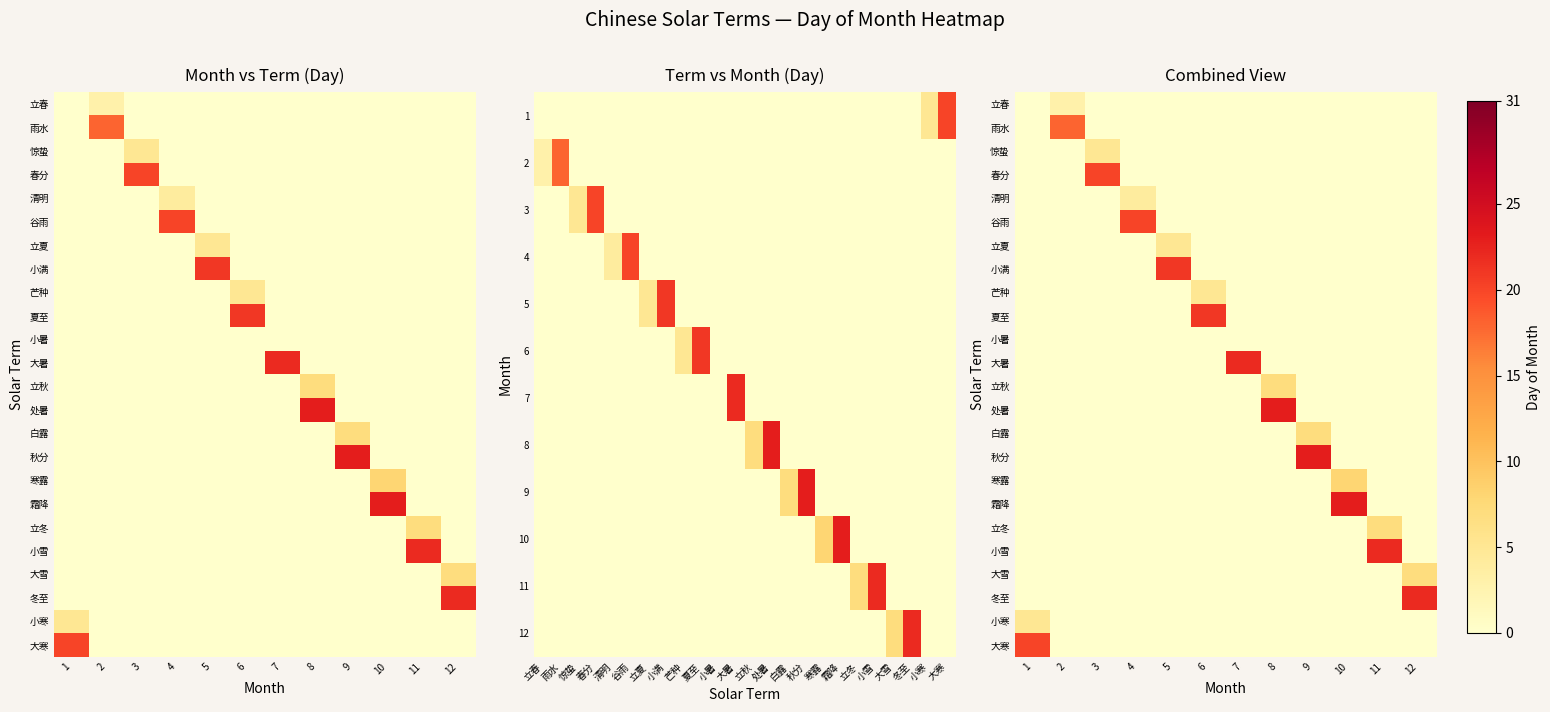

At how many categories does at least one series exceed 2?

12